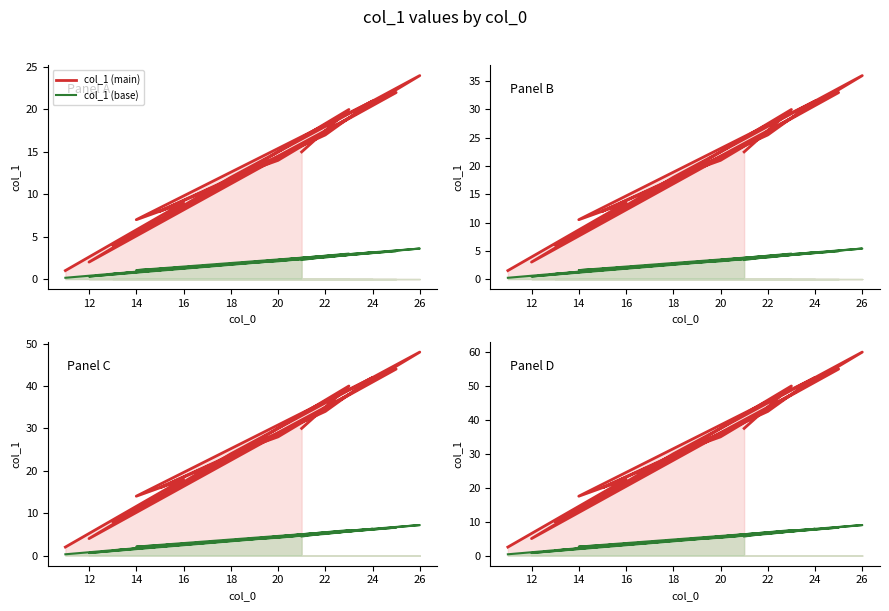

Does the chart display data point markers on the line(s)?

No